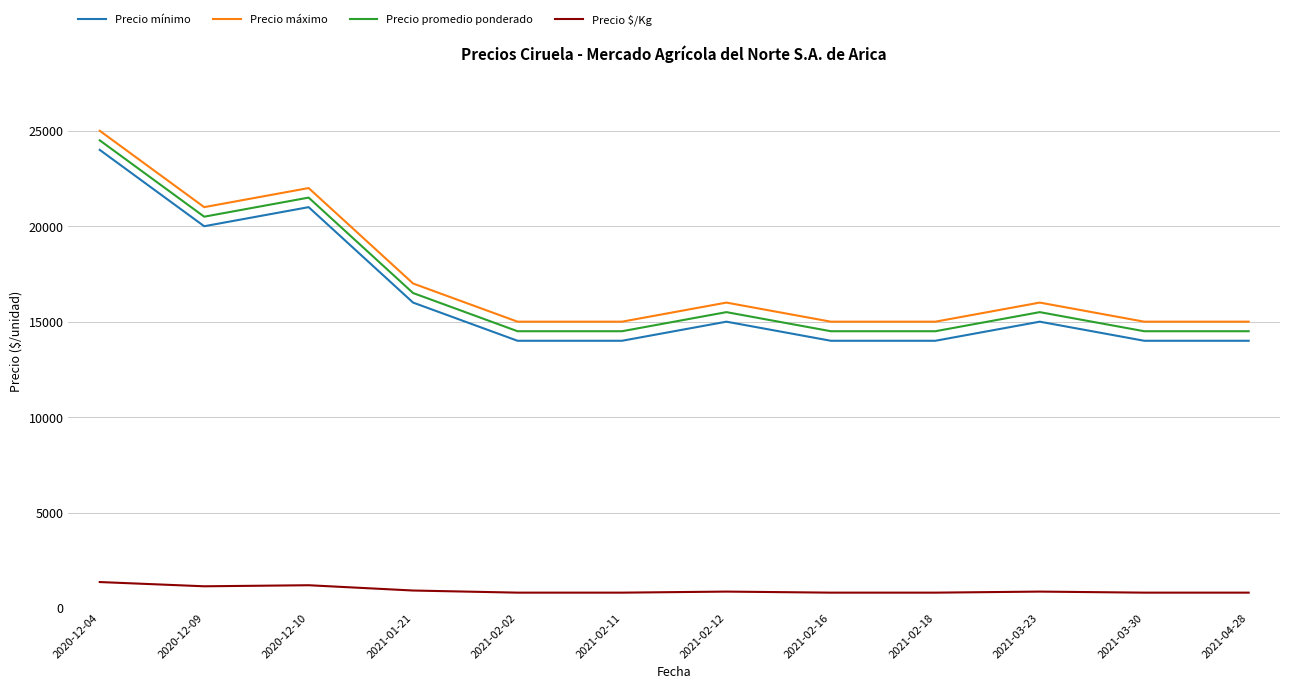

Where does the Precio máximo series first go above 16000?

2020-12-04